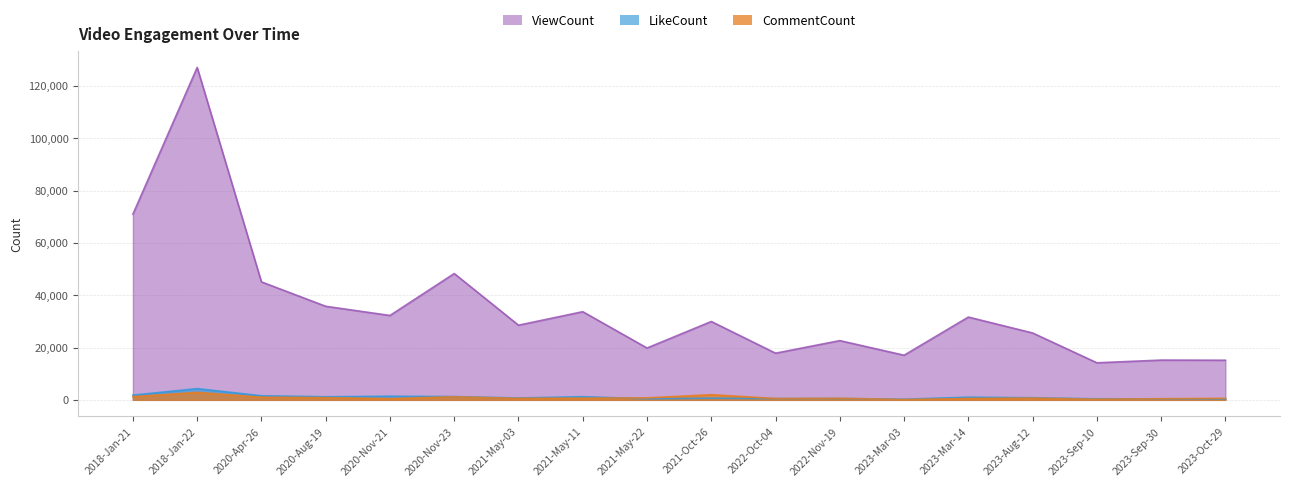

What is the difference between the maximum and second lowest values in the LikeCount series?

3965